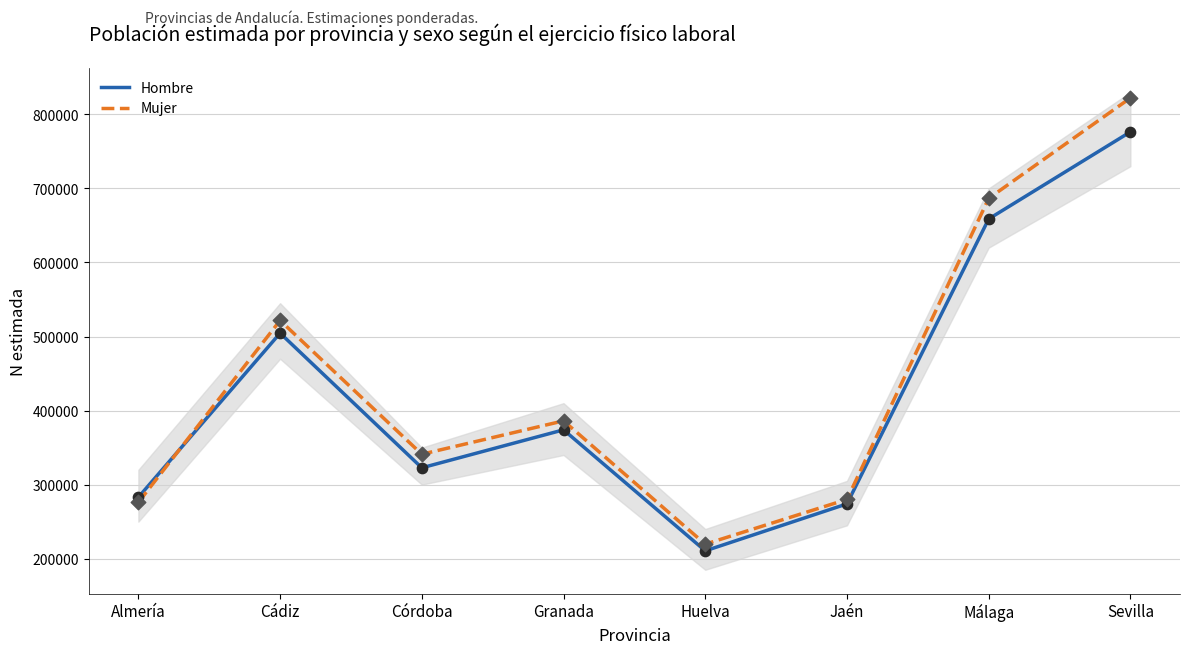

Which series has the largest total across all categories?

Mujer